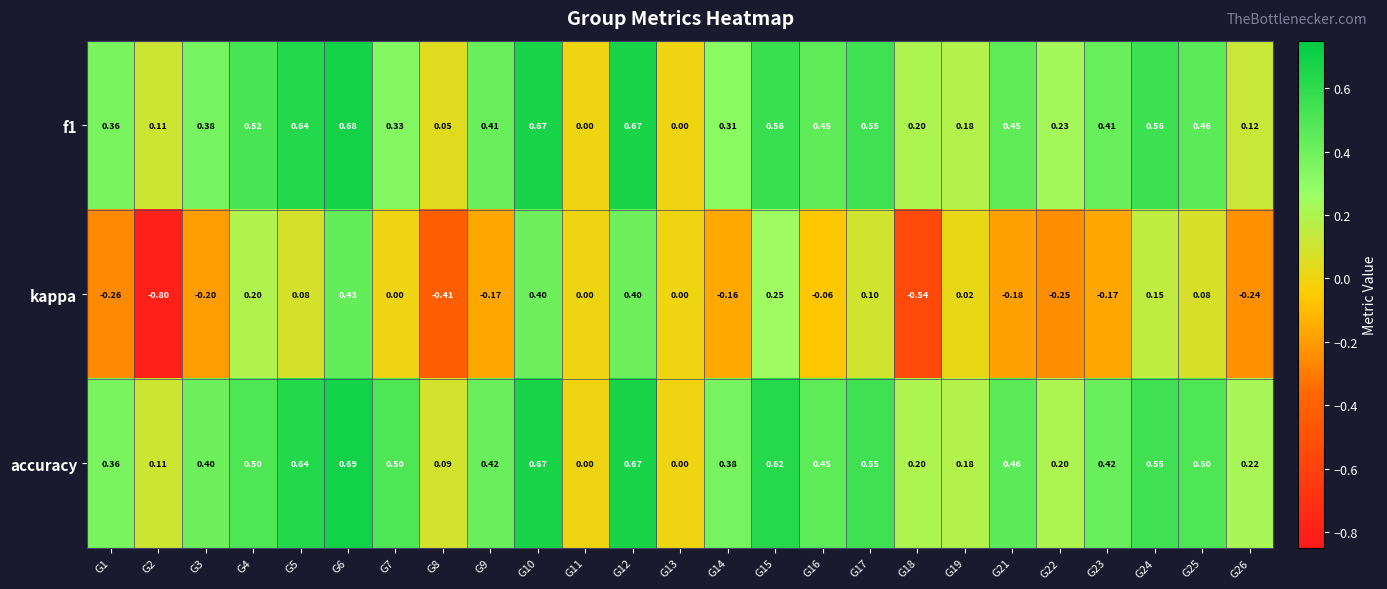

Which series has the widest spread of values?

kappa